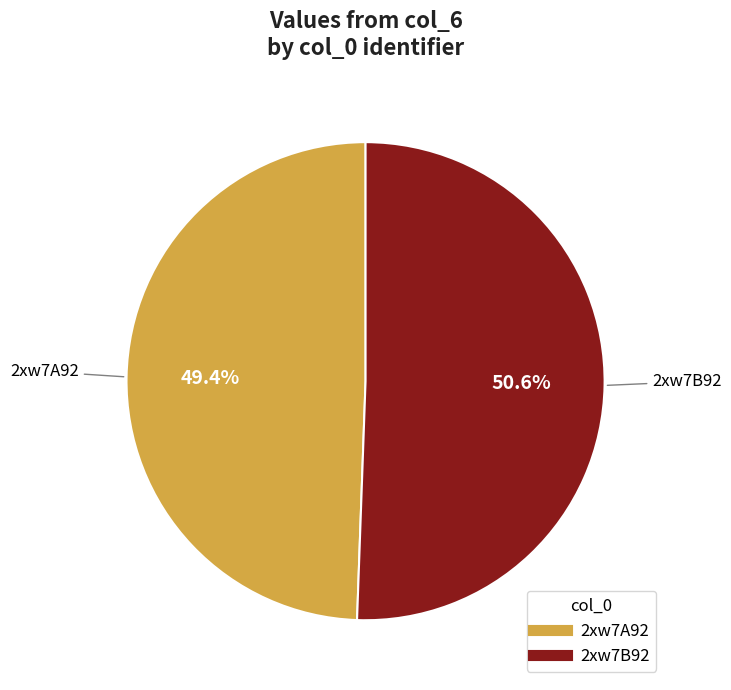

What is the ratio of the value at 2xw7A92 to the value at 2xw7B92?

1.0